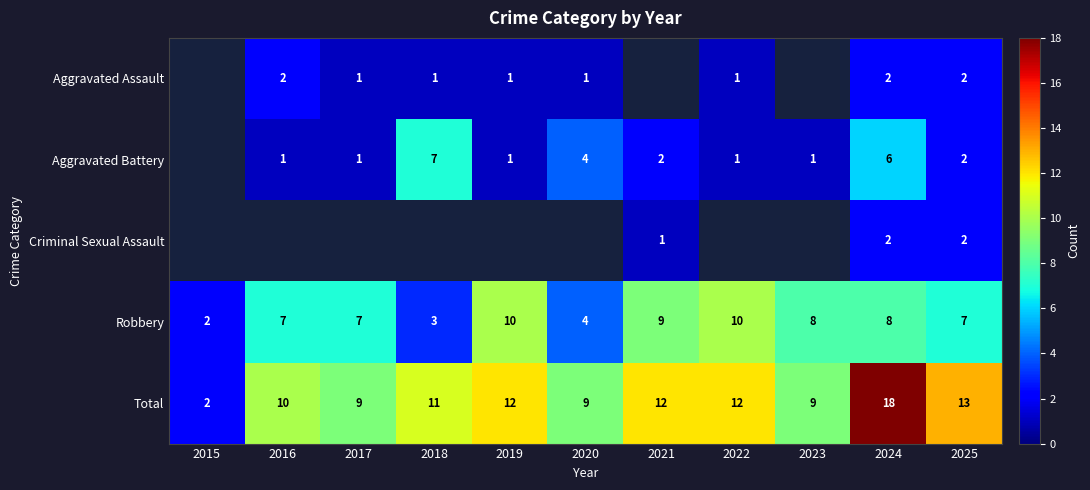

Is it true that Aggravated Battery equals 1.2 at 2021?

False